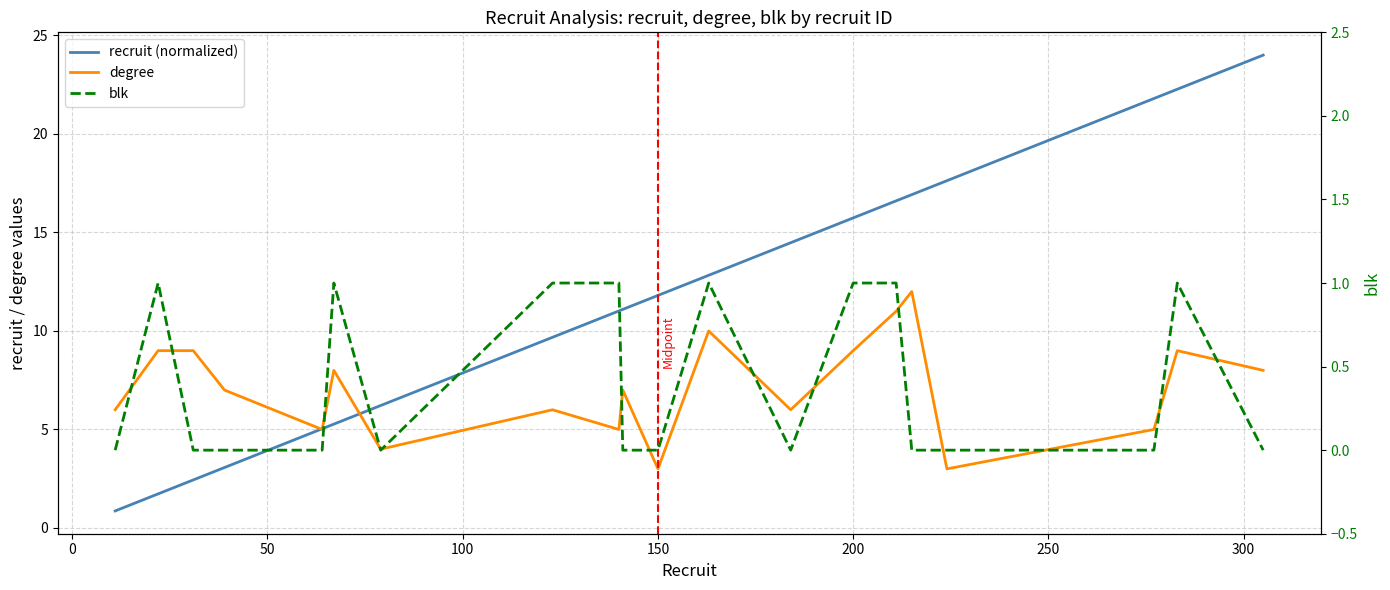

List the series in order of their overall mean, lowest first.

blk, degree, recruit (normalized)